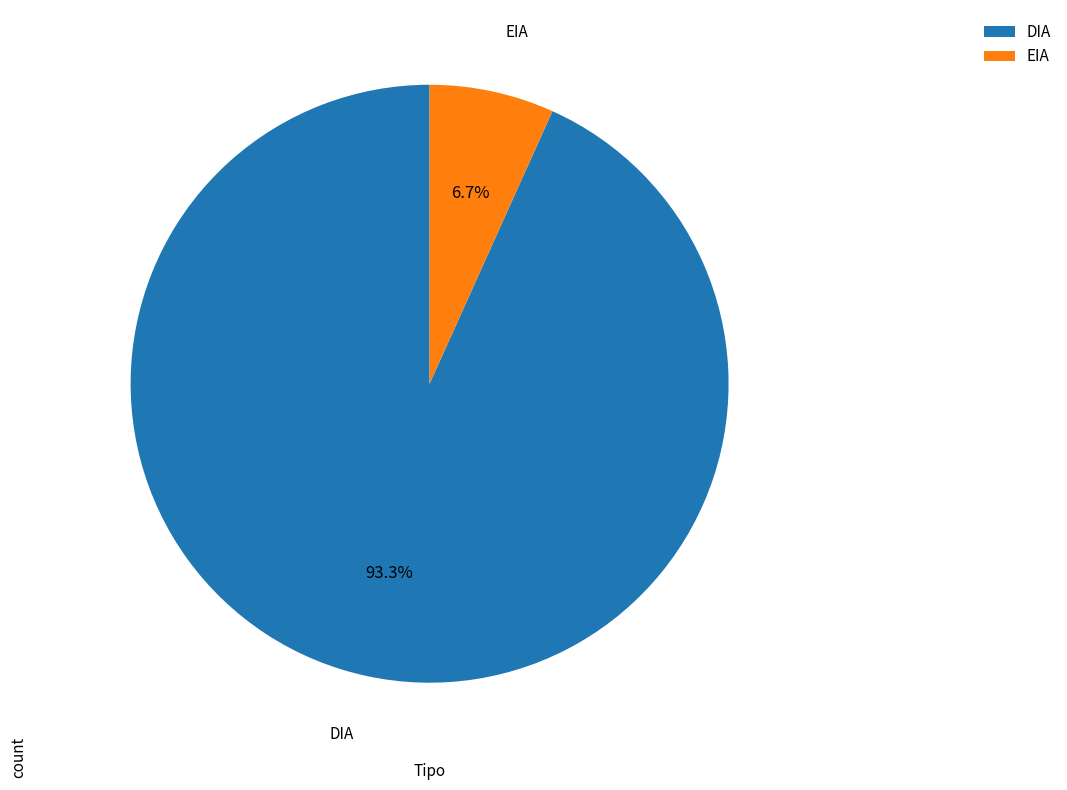

How many segments does this pie chart have?

2